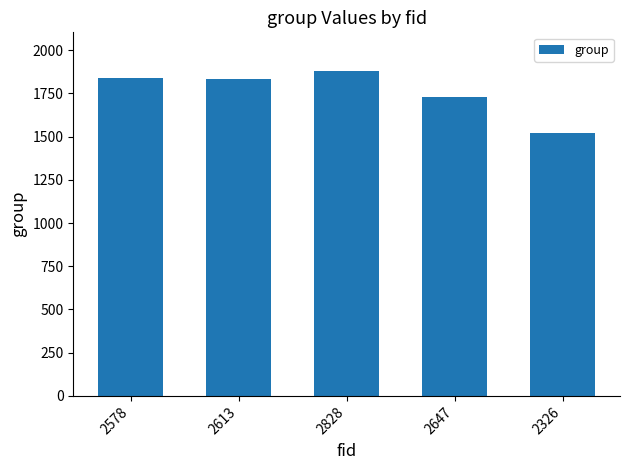

What is the ratio of the value at 2578 to the value at 2326?

1.2